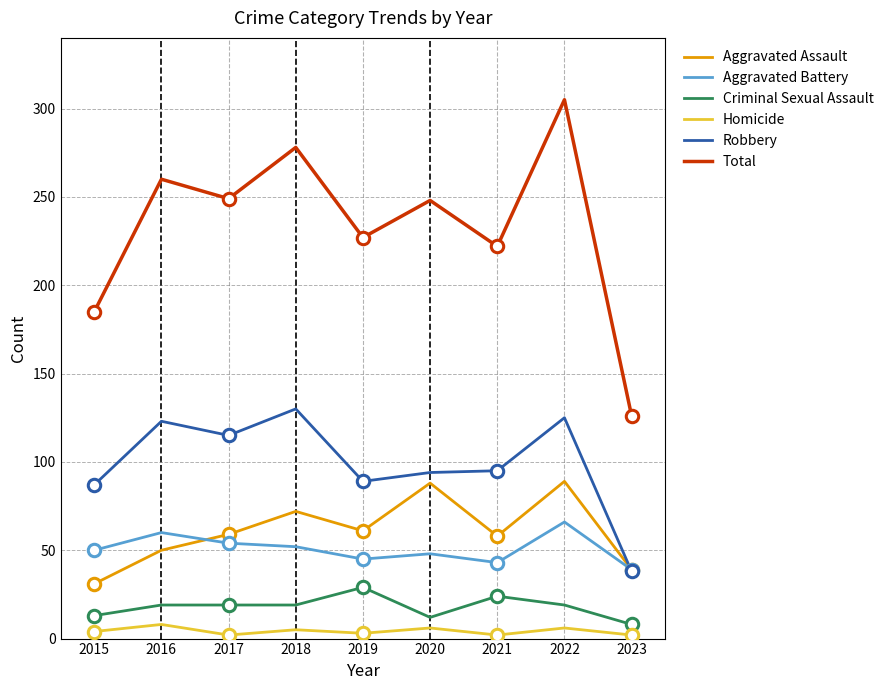

At how many categories does at least one series exceed 83?

9